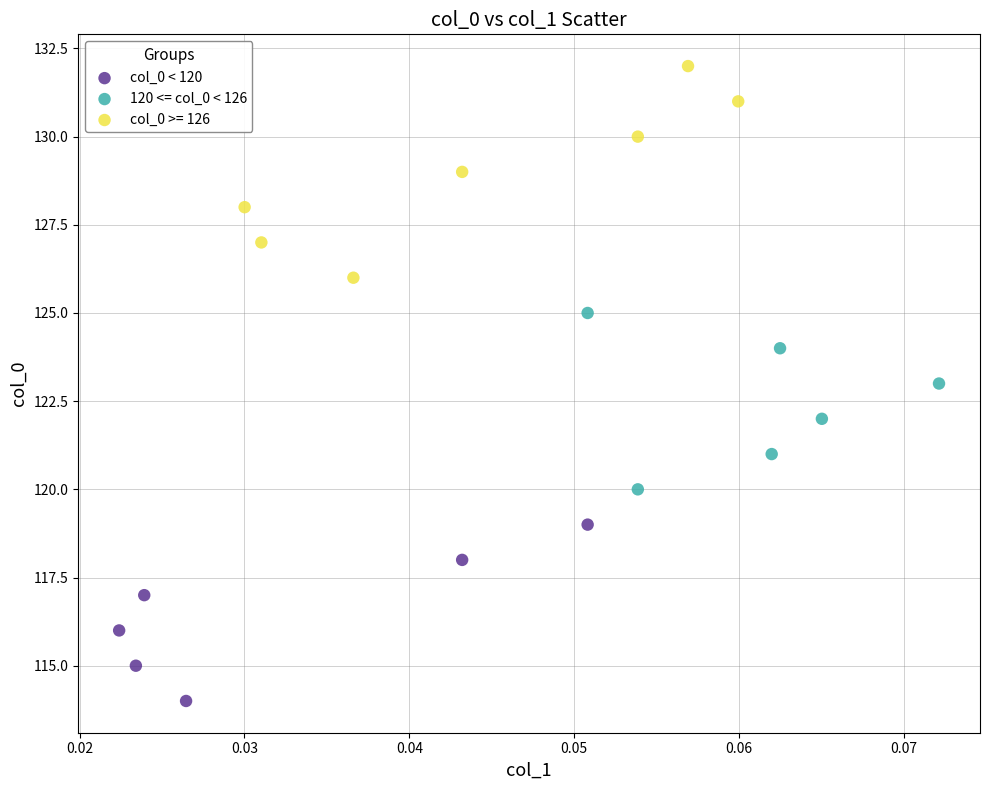

Which series contains the lowest Y value?

col_0 < 120